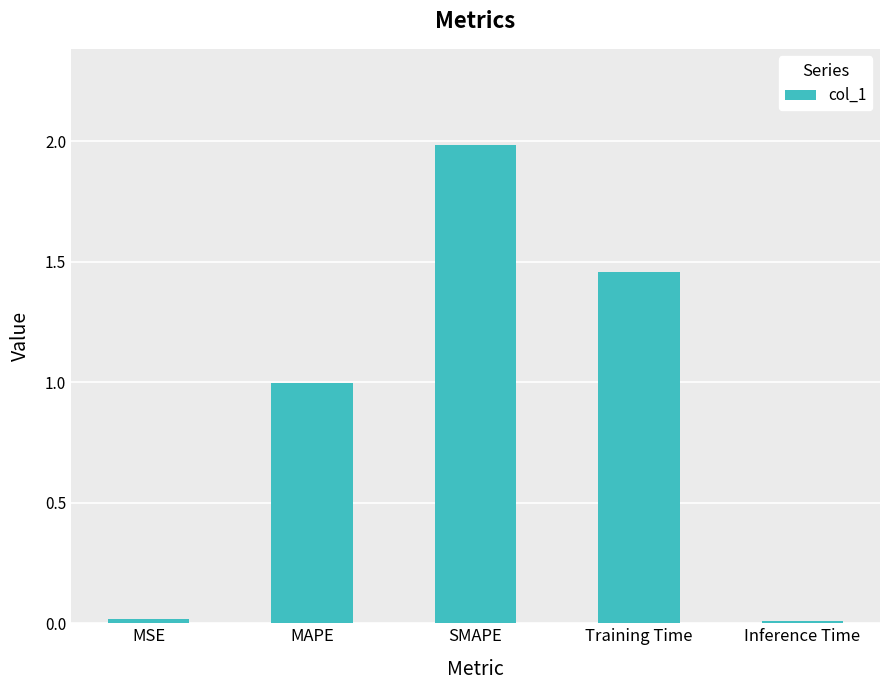

Which label corresponds to the largest value in the chart?

SMAPE